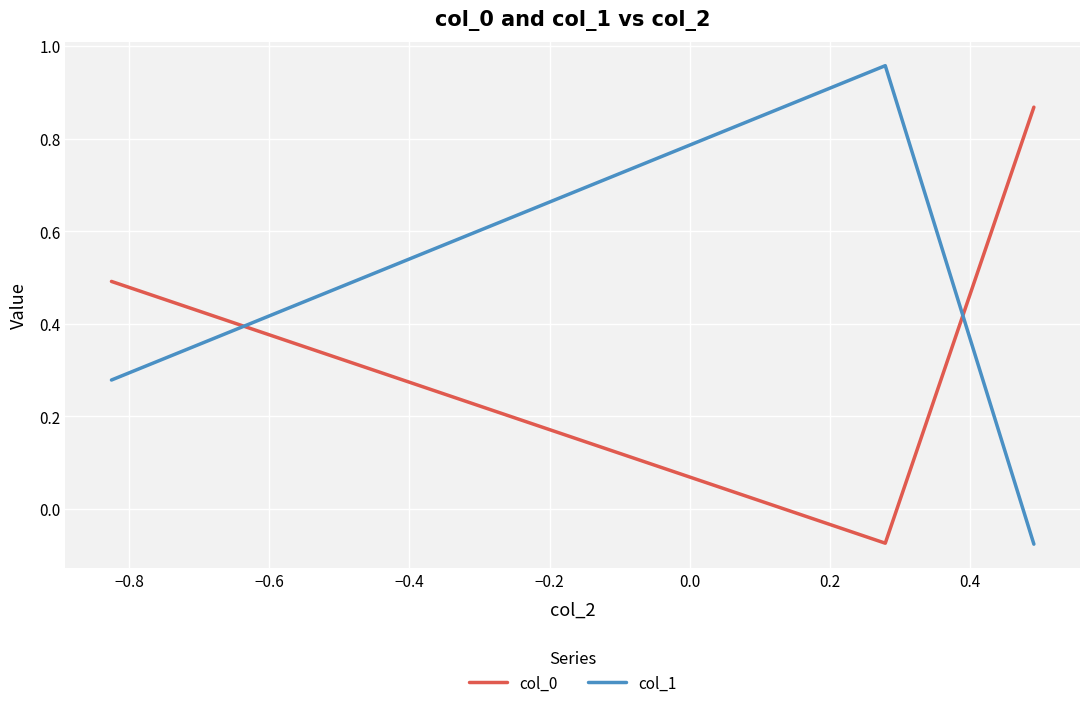

List the series in order of their peak value, highest first.

col_1, col_0